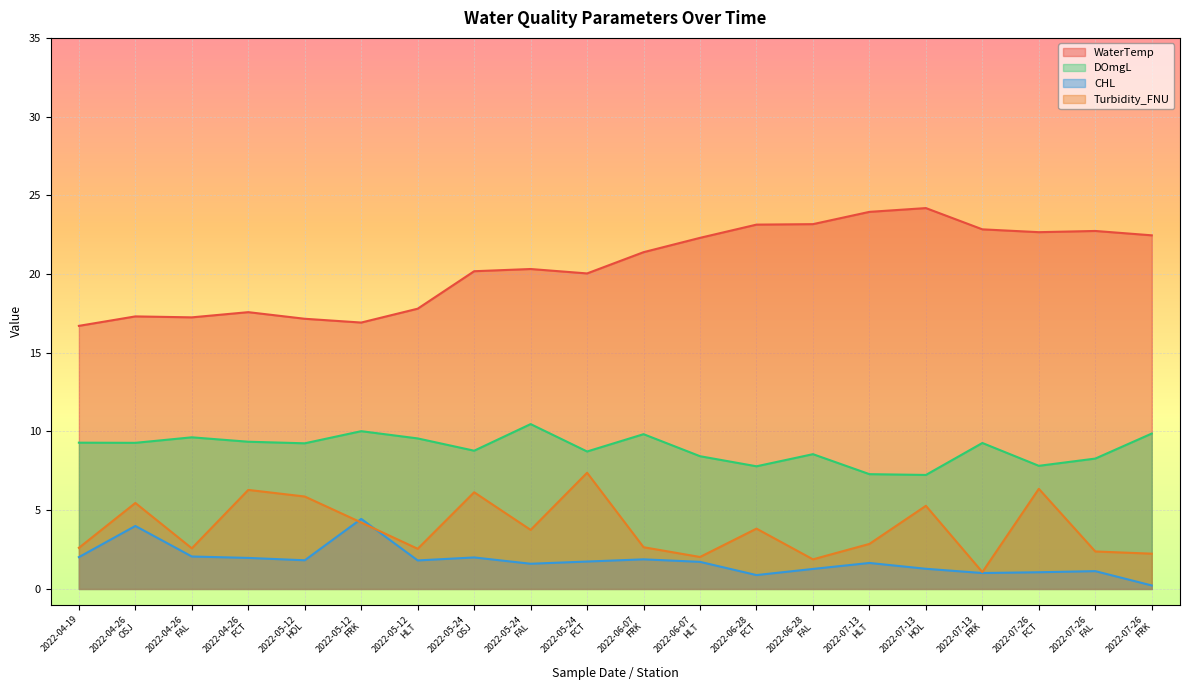

What position from the left is 2022-07-26
FRK?

20